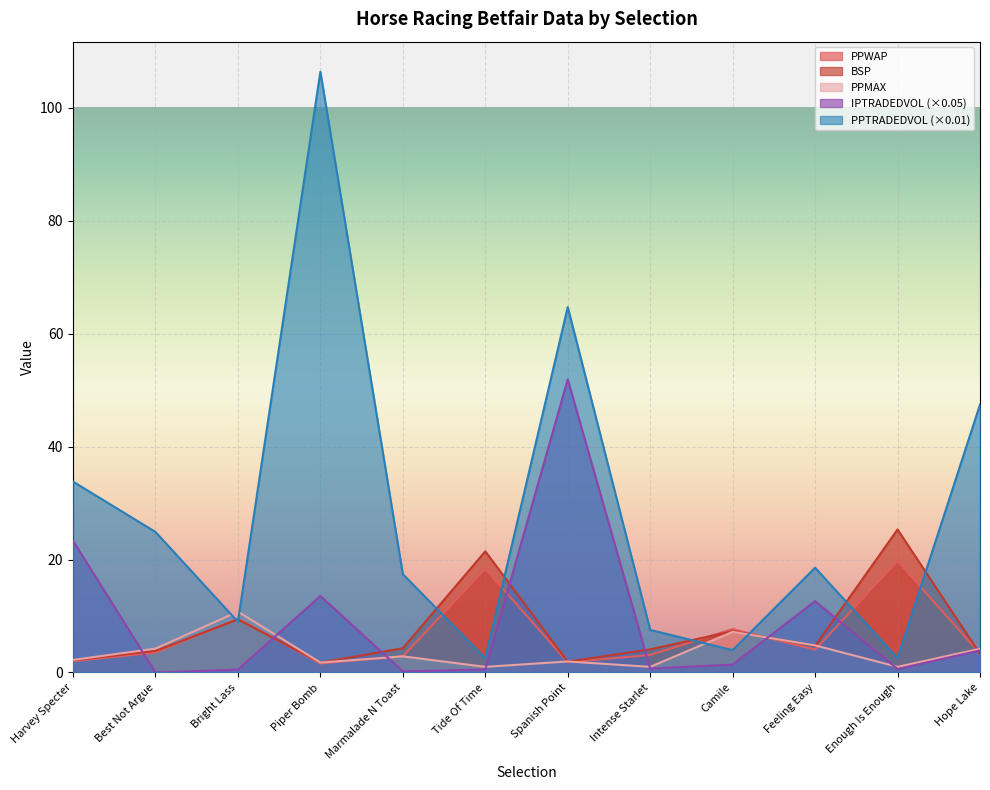

Rank the series at Hope Lake from highest to lowest value.

PPTRADEDVOL, PPMAX, IPTRADEDVOL, PPWAP, BSP